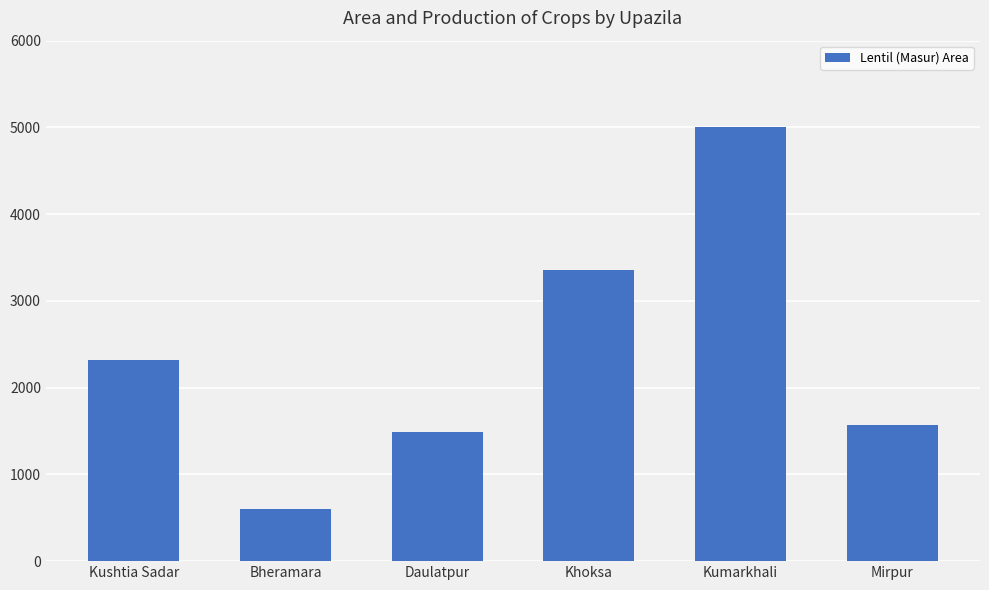

Rank the categories by value from lowest to highest.

Bheramara, Daulatpur, Mirpur, Kushtia Sadar, Khoksa, Kumarkhali